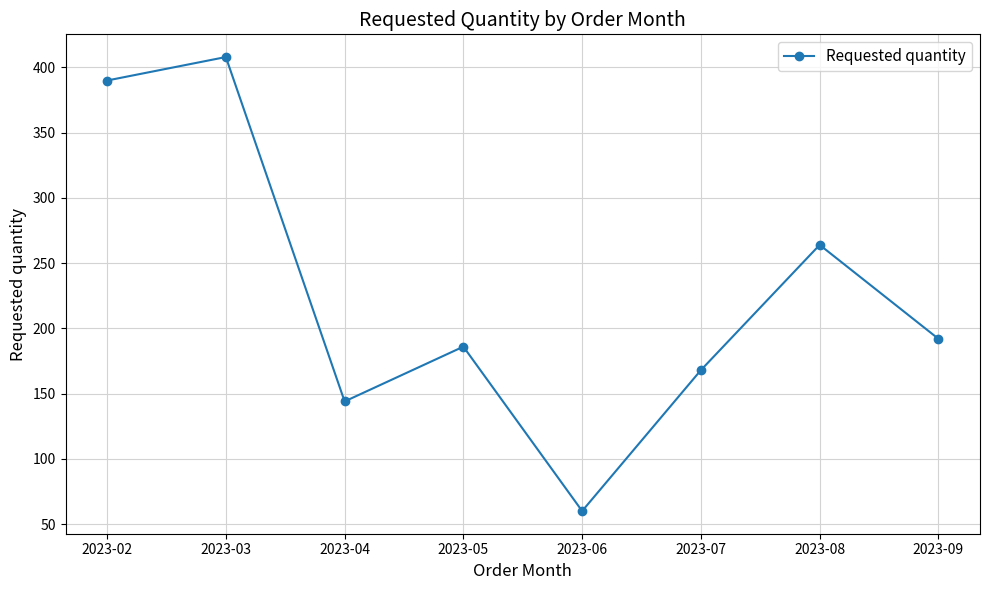

What is the ratio of the value at 2023-08 to the value at 2023-03?

0.6